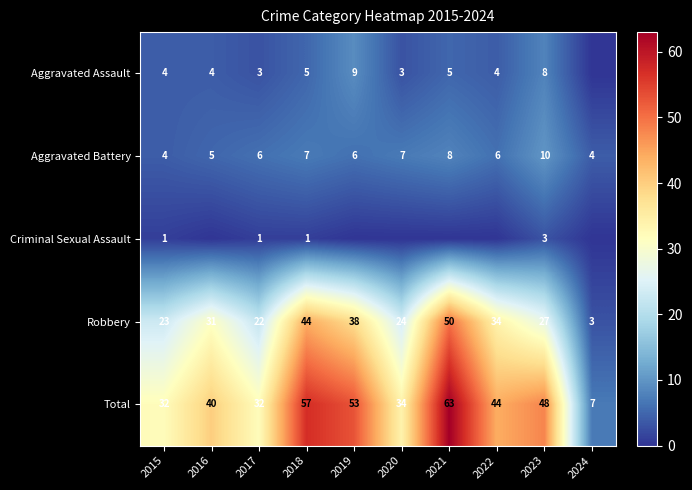

The Criminal Sexual Assault series shows 2 at 2023. True or false?

False